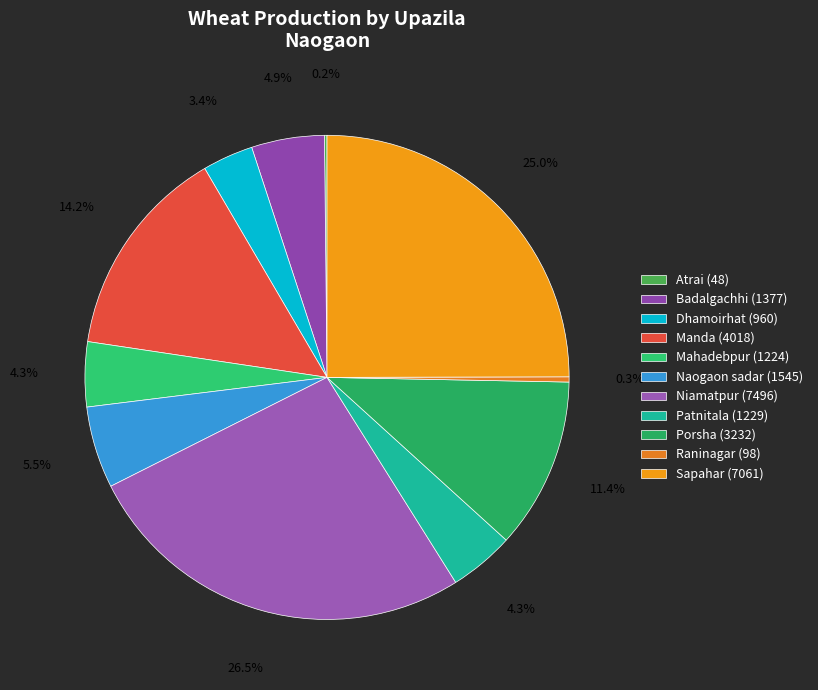

To the nearest percent, what is the average slice percentage?

9%